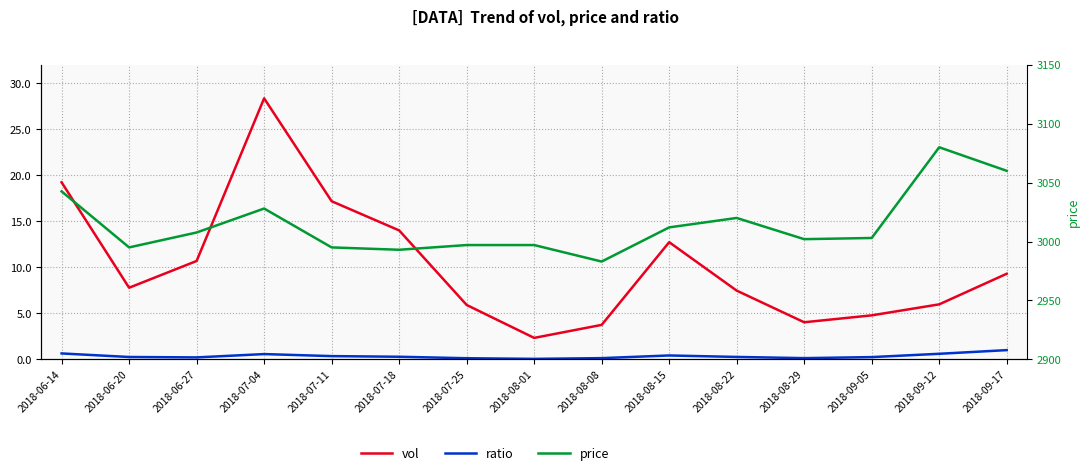

Which label corresponds to the largest value in the chart?

2018-09-12